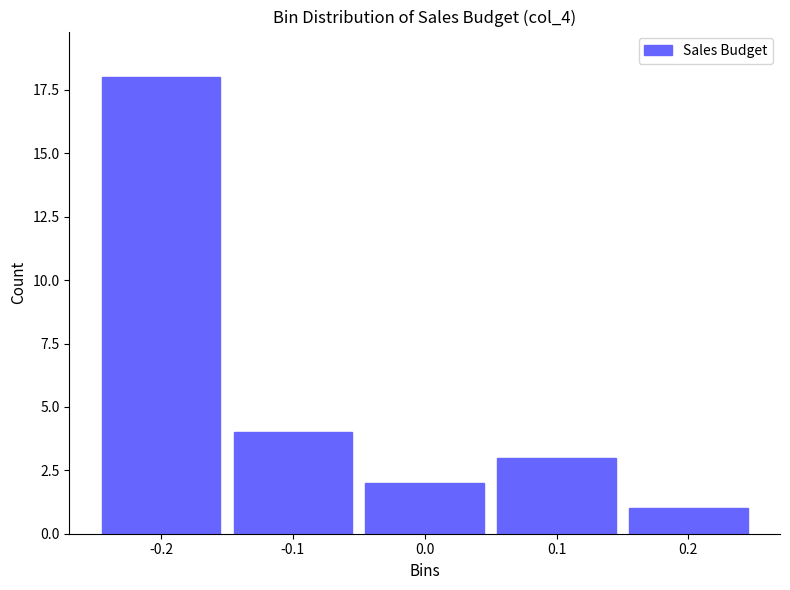

Reading left to right, list all the values displayed in this chart.

-0.2=18	-0.1=4	0.0=2	0.1=3	0.2=1